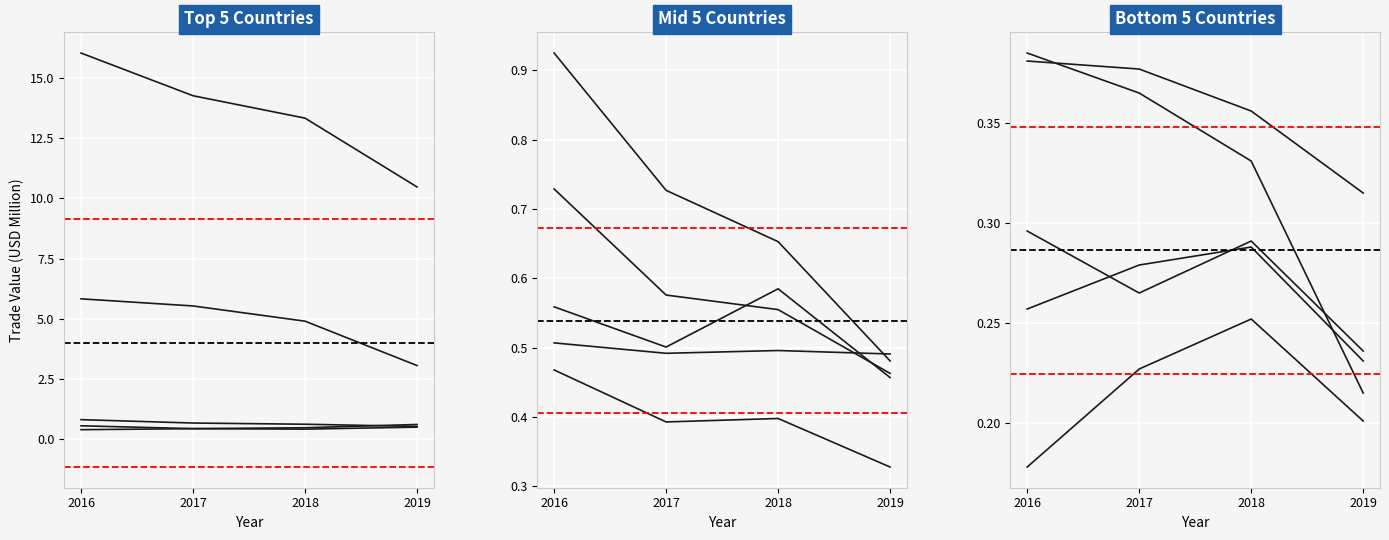

What is the difference between the second highest and second lowest values in the 2017 series?

5.3